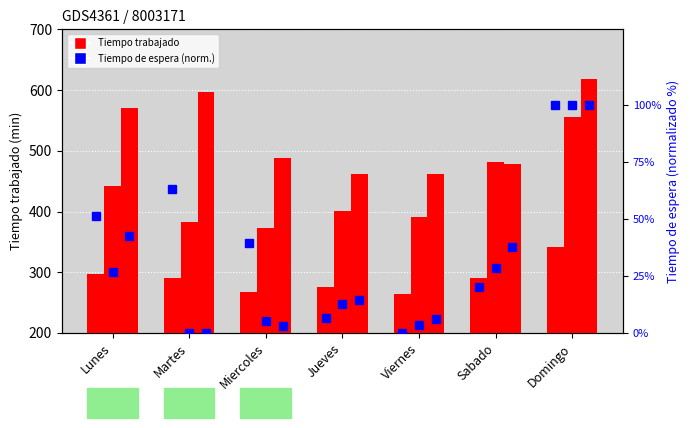

At which category is the sum across all series the highest?

Domingo